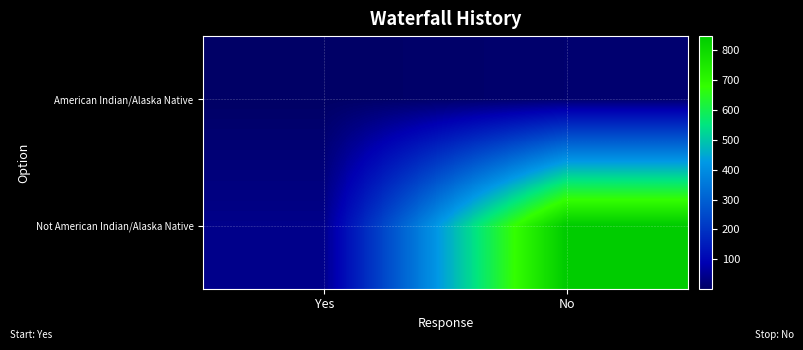

List the series in order of their peak value, lowest first.

American Indian/Alaska Native, Not American Indian/Alaska Native